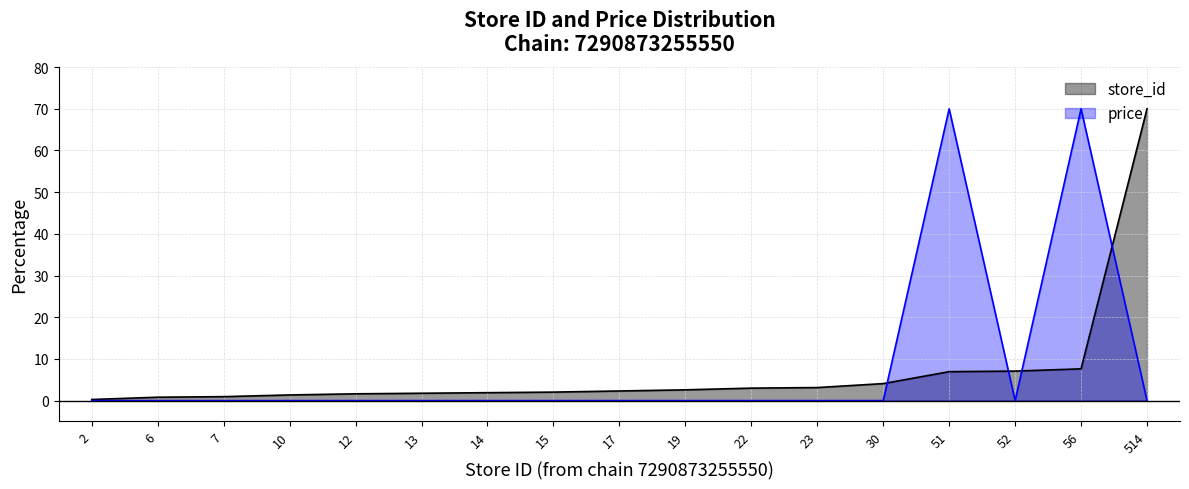

What is the sum of the price values at 56 and 22?

70.0